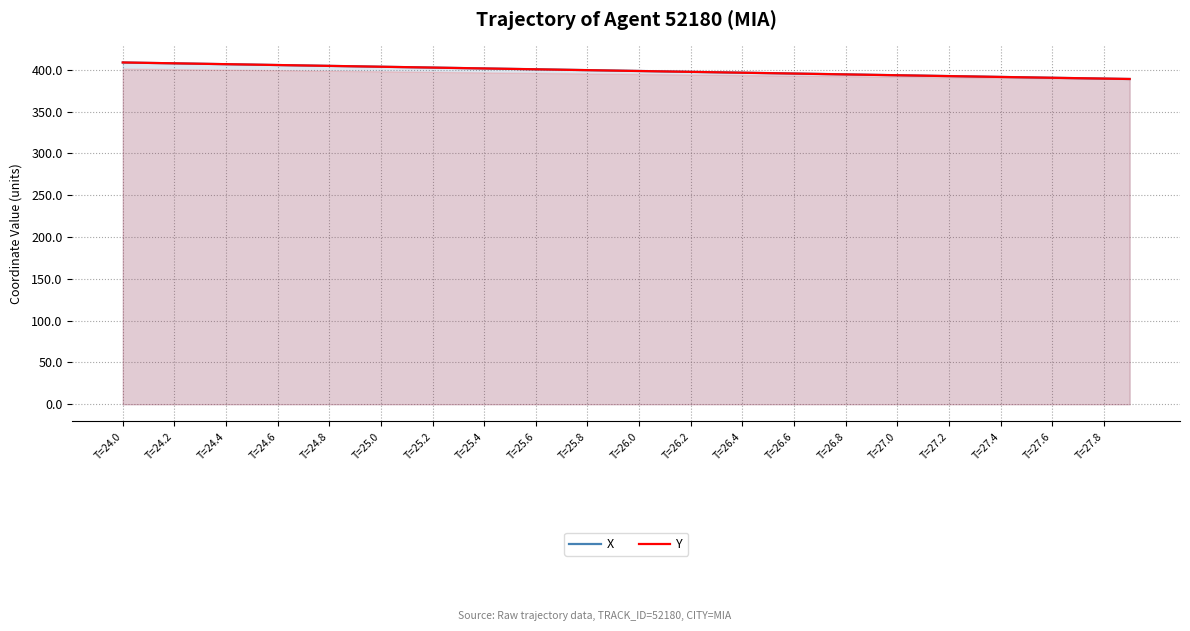

Rank the series by their average value, from lowest to highest.

Y, X